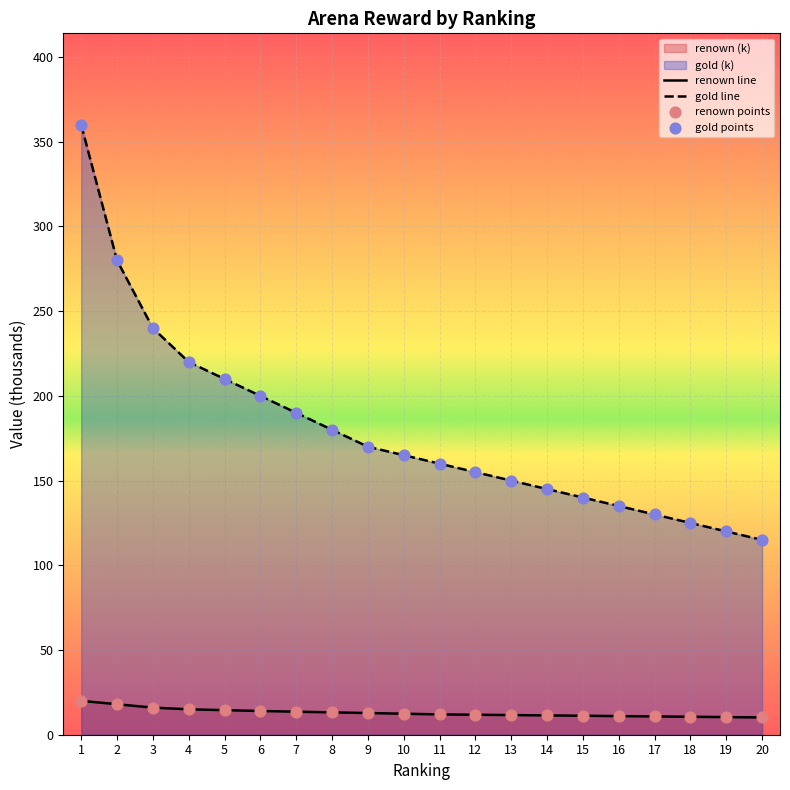

At which category is the sum across all series the highest?

1